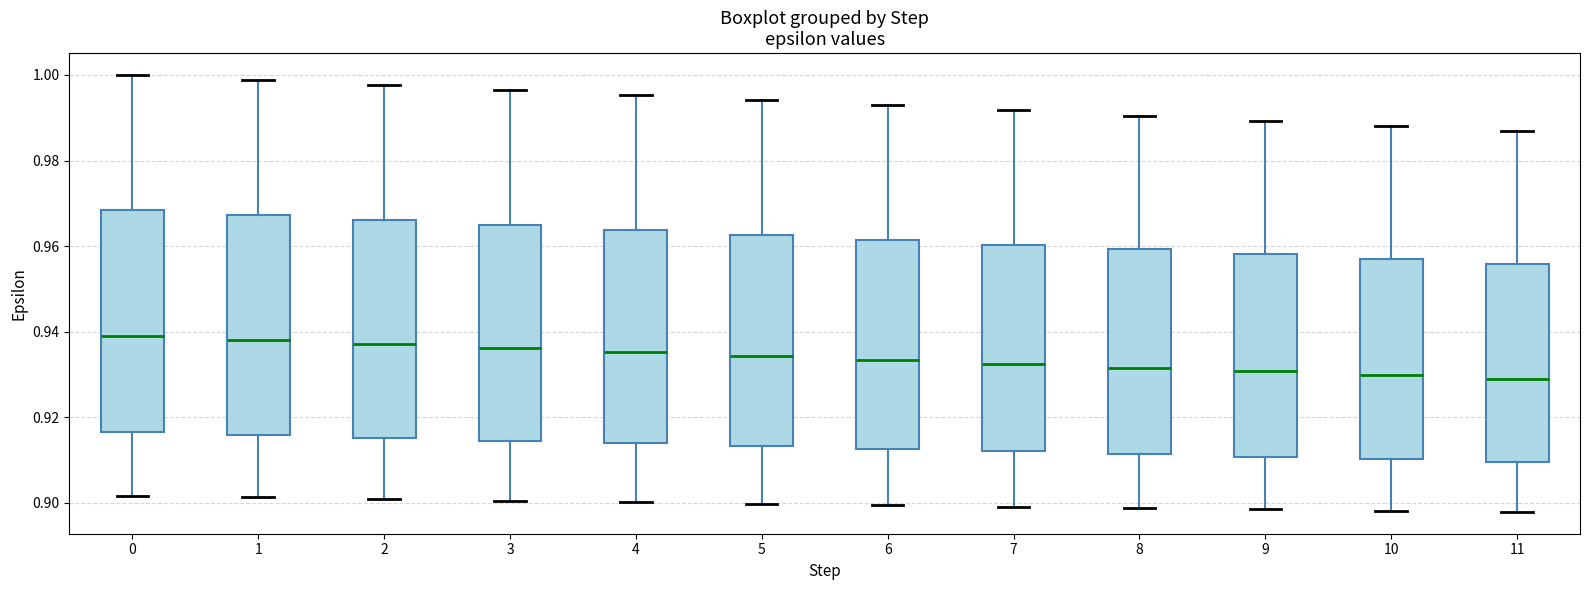

Reading left to right, read every box against the y-axis: the position of its median line, the range the box covers, and the ends of its whiskers. The values are not printed on the chart, so give them approximately, as read against the axis.

0: median 0.940, box 0.916 to 0.968, whiskers 0.902 to 1.000
1: median 0.938, box 0.916 to 0.968, whiskers 0.902 to 0.998
2: median 0.938, box 0.916 to 0.966, whiskers 0.900 to 0.998
3: median 0.936, box 0.914 to 0.964, whiskers 0.900 to 0.996
4: median 0.936, box 0.914 to 0.964, whiskers 0.900 to 0.996
5: median 0.934, box 0.914 to 0.962, whiskers 0.900 to 0.994
6: median 0.934, box 0.912 to 0.962, whiskers 0.900 to 0.992
7: median 0.932, box 0.912 to 0.960, whiskers 0.900 to 0.992
8: median 0.932, box 0.912 to 0.960, whiskers 0.898 to 0.990
9: median 0.930, box 0.910 to 0.958, whiskers 0.898 to 0.990
10: median 0.930, box 0.910 to 0.956, whiskers 0.898 to 0.988
11: median 0.928, box 0.910 to 0.956, whiskers 0.898 to 0.986